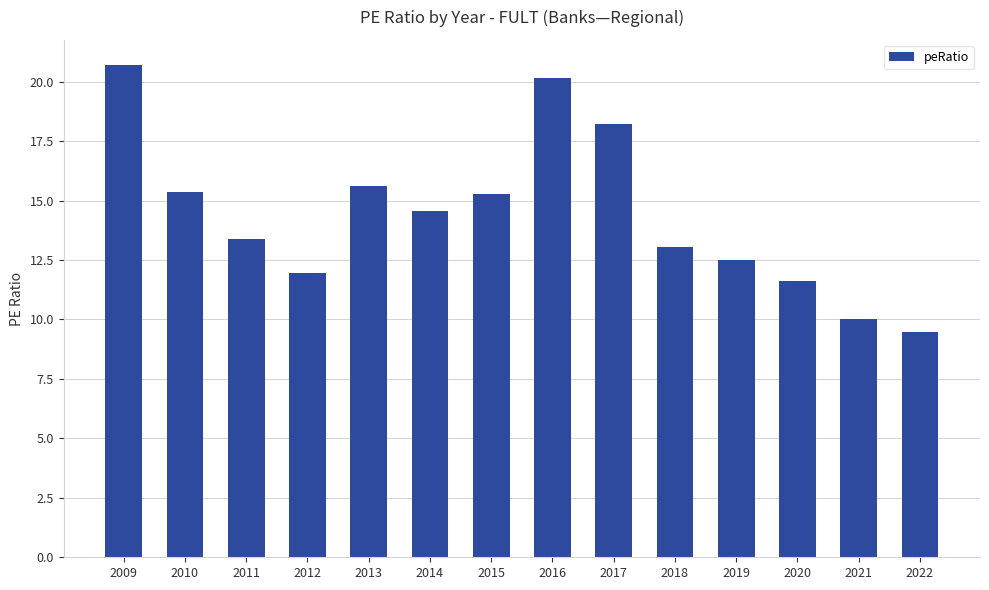

Where does the data first go above 14?

2009